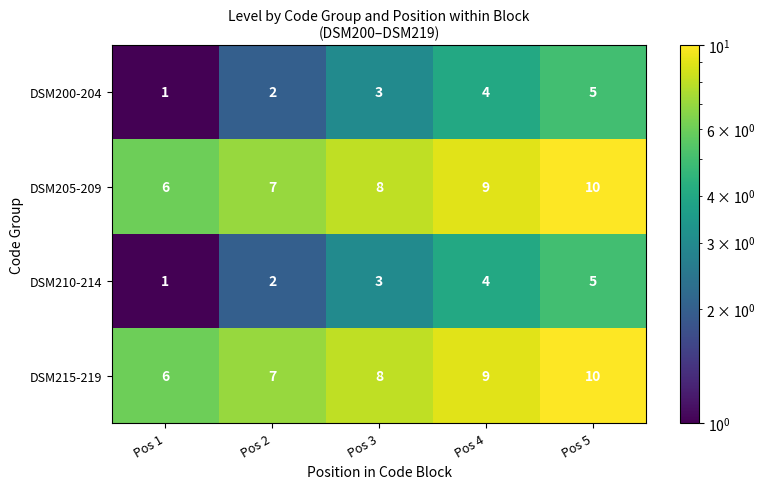

Reading left to right, list all the values displayed in this chart.

DSM200-204: 1	2	3	4	5
DSM205-209: 6	7	8	9	10
DSM210-214: 1	2	3	4	5
DSM215-219: 6	7	8	9	10